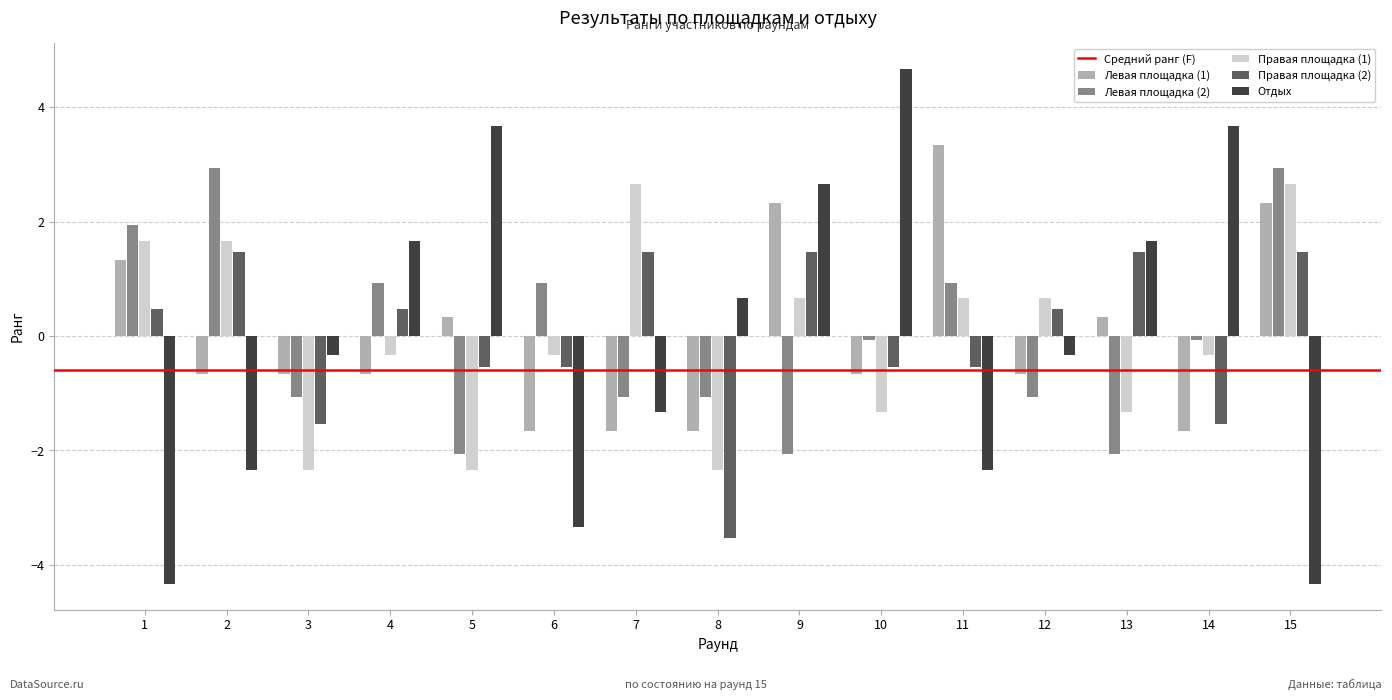

At how many categories does at least one series exceed -1?

15